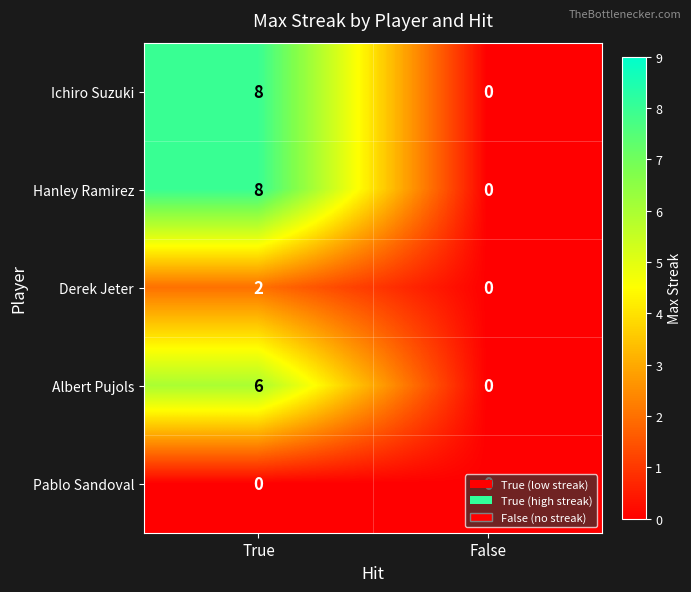

What is the difference between the maximum and minimum values in the Albert Pujols series?

6